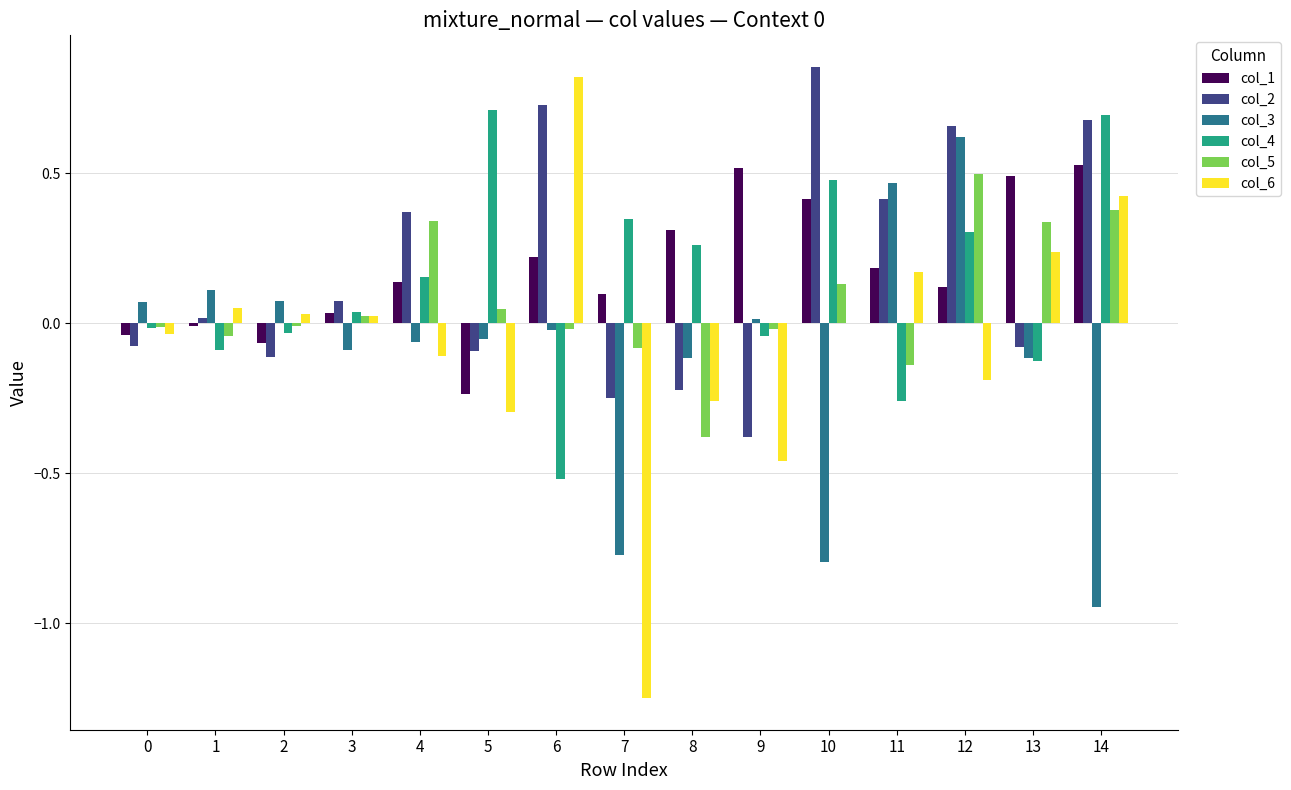

At which label is col_2 closest to 0?

1